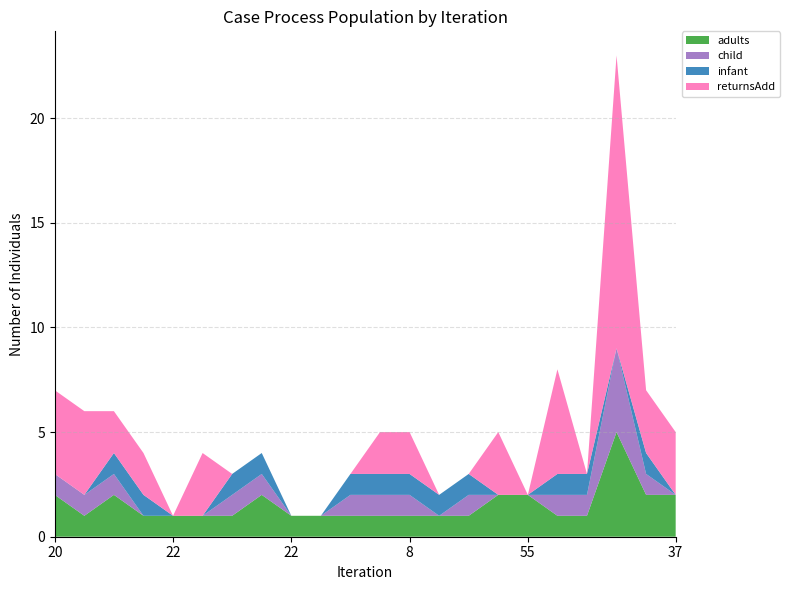

Reading left to right, extract all data points from this chart.

adults: 20=2	20=1	8=2	5=1	22=1	22=1	8=1	18=2	22=1	22=1	10=1	10=1	8=1	5=1	10=1	37=2	55=2	33=1	10=1	30=5	21=2	37=2
child: 20=1	20=1	8=1	5=0	22=0	22=0	8=1	18=1	22=0	22=0	10=1	10=1	8=1	5=0	10=1	37=0	55=0	33=1	10=1	30=4	21=1	37=0
infant: 20=0	20=0	8=1	5=1	22=0	22=0	8=1	18=1	22=0	22=0	10=1	10=1	8=1	5=1	10=1	37=0	55=0	33=1	10=1	30=0	21=1	37=0
returnsAdd: 20=4	20=4	8=2	5=2	22=0	22=3	8=0	18=0	22=0	22=0	10=0	10=2	8=2	5=0	10=0	37=3	55=0	33=5	10=0	30=14	21=3	37=3